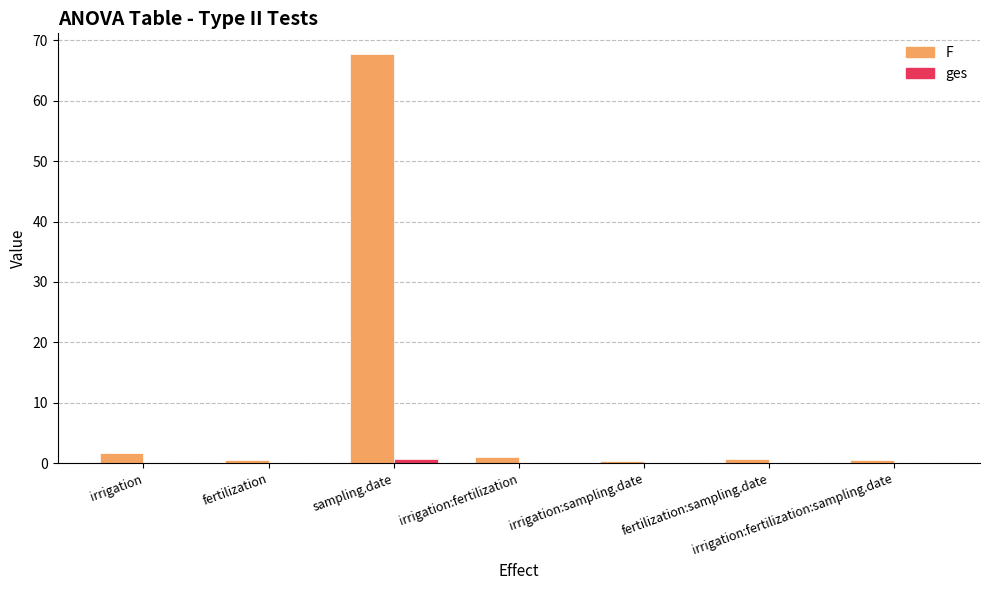

What is the difference between the F values at irrigation:sampling.date and irrigation?

1.3